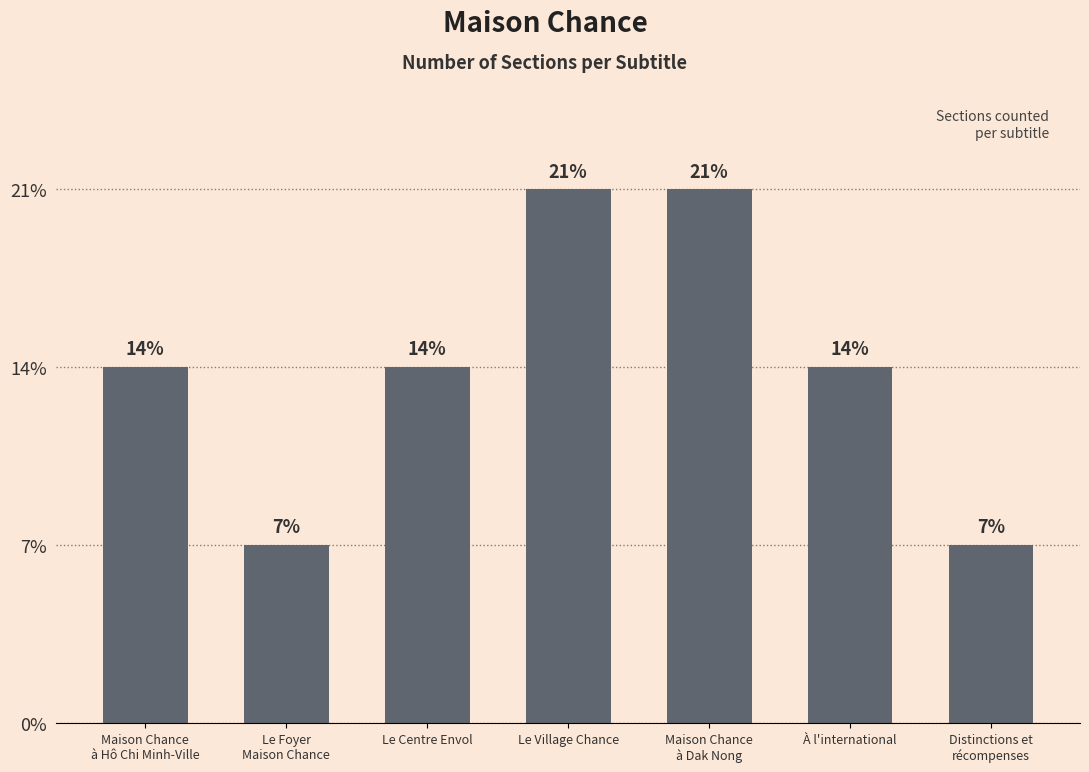

Reading right to left, list all the values displayed in this chart.

1	2	3	3	2	1	2